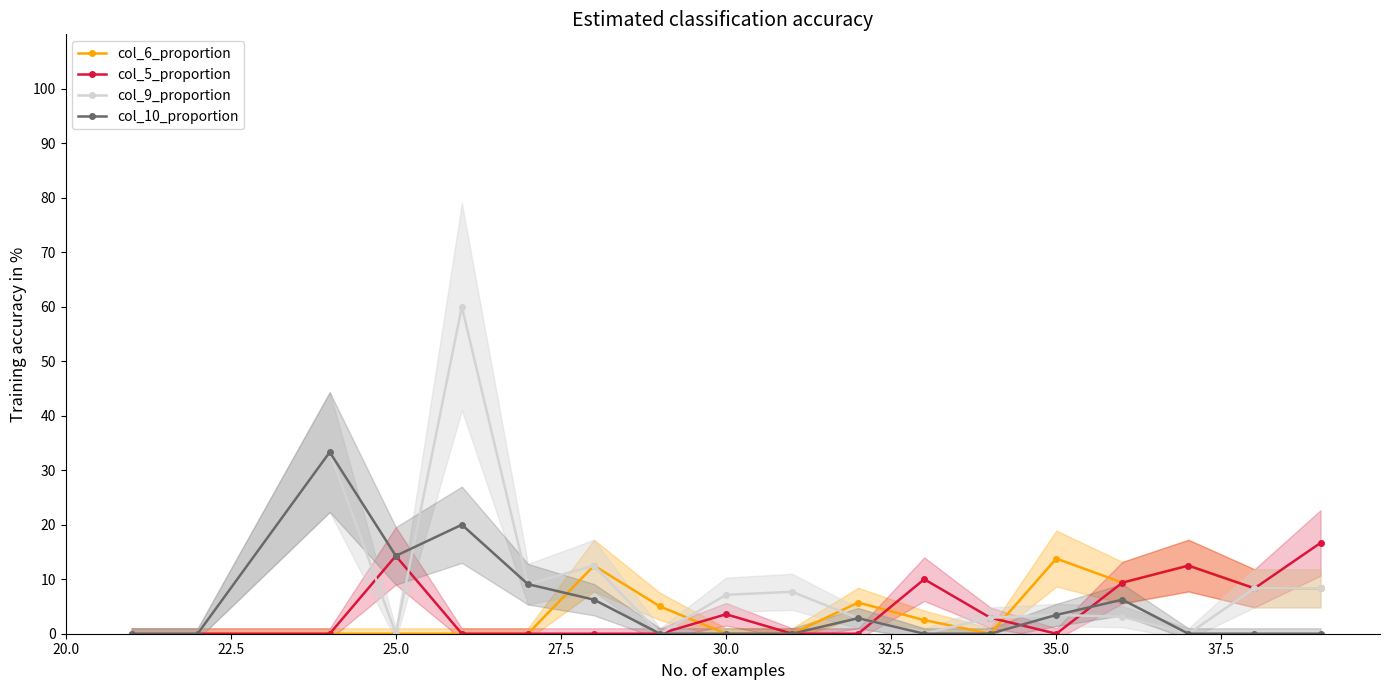

True or false: col_9_proportion has more than 2 interior local peaks.

True